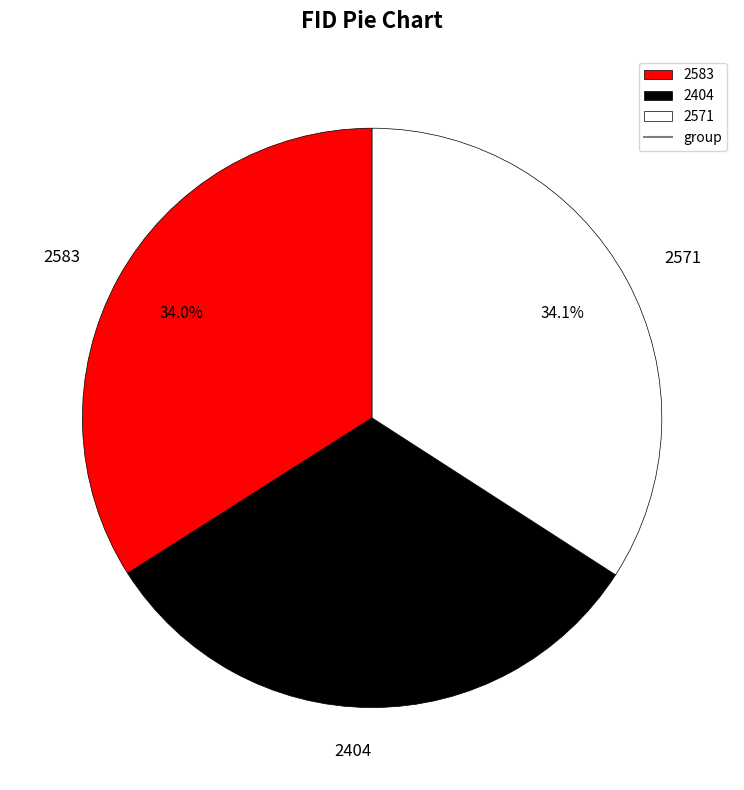

What percentage is the 2571 slice, to the nearest percent?

34%